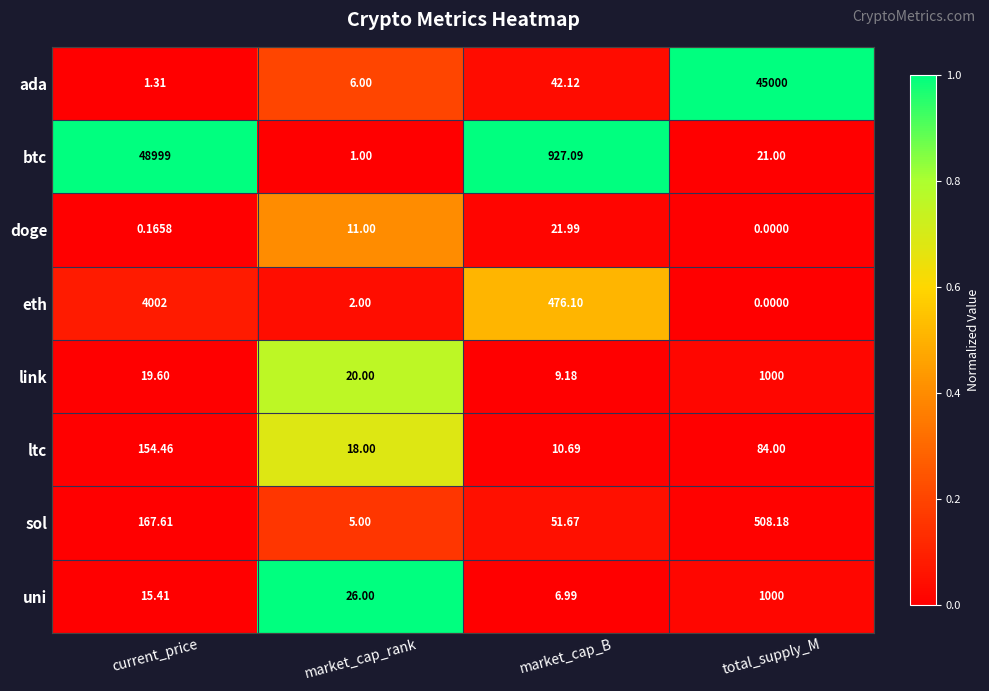

Is the value of doge at market_cap_rank greater than the value of ada at current_price?

Yes